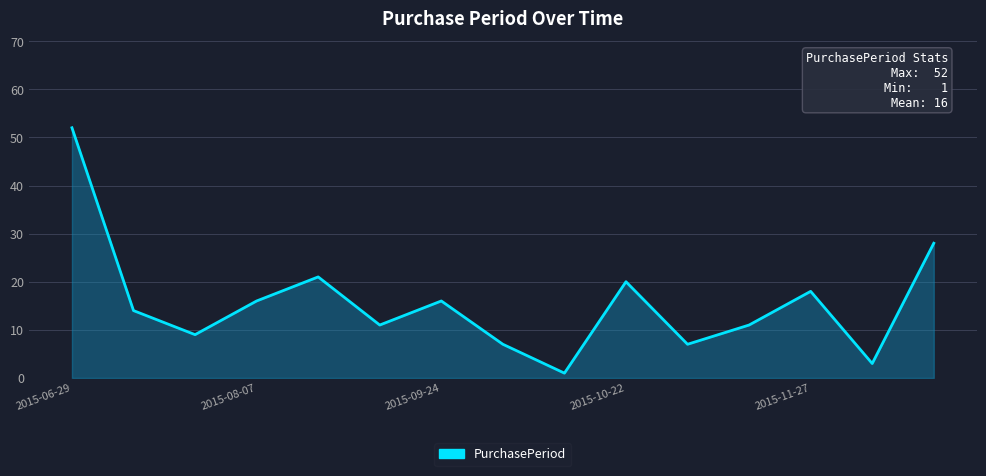

What is the maximum value shown in the chart?

52